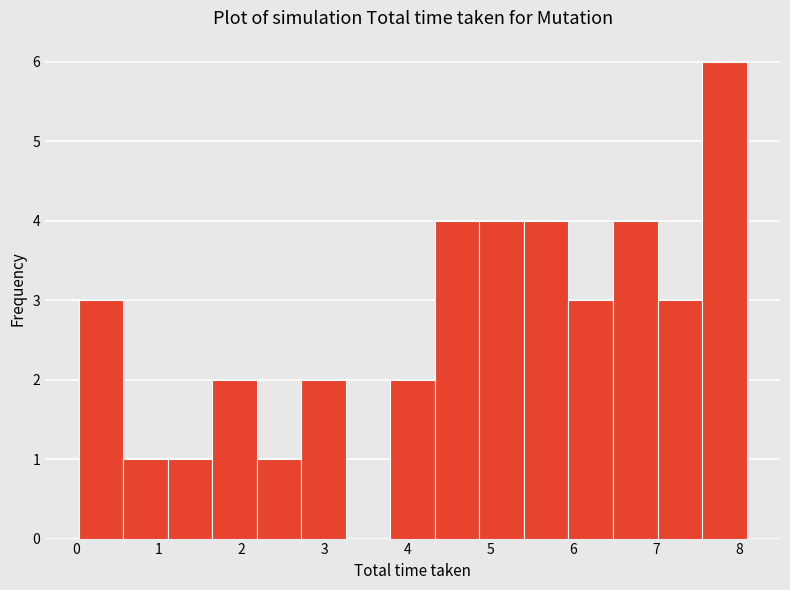

Reading left to right, list every bar in this chart as the range it spans on the x-axis followed by its height. Neither the bar edges nor the heights are printed on the chart, so give them approximately, as read against the axes.

0.0 to 0.6: 3
0.6 to 1.1: 1
1.1 to 1.6: 1
1.6 to 2.2: 2
2.2 to 2.7: 1
2.7 to 3.3: 2
3.3 to 3.8: 0
3.8 to 4.3: 2
4.3 to 4.9: 4
4.9 to 5.4: 4
5.4 to 5.9: 4
5.9 to 6.5: 3
6.5 to 7.0: 4
7.0 to 7.6: 3
7.6 to 8.1: 6